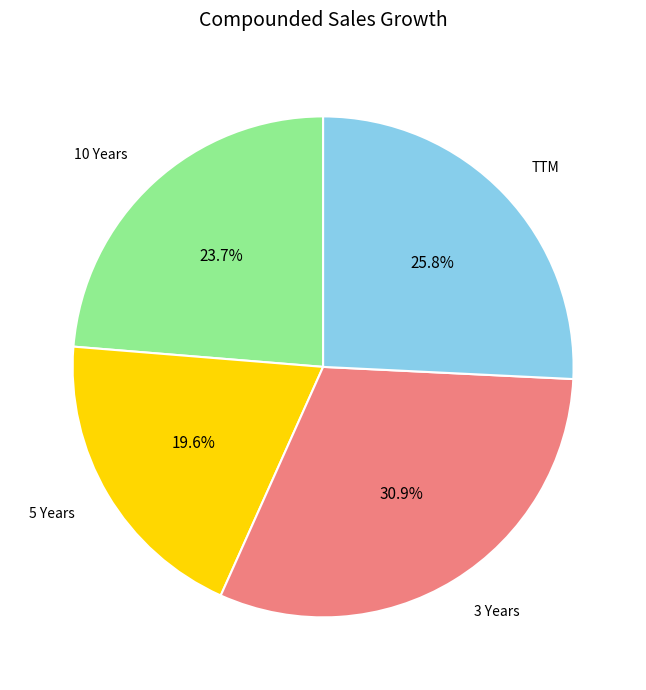

Is there a majority slice in this chart?

No